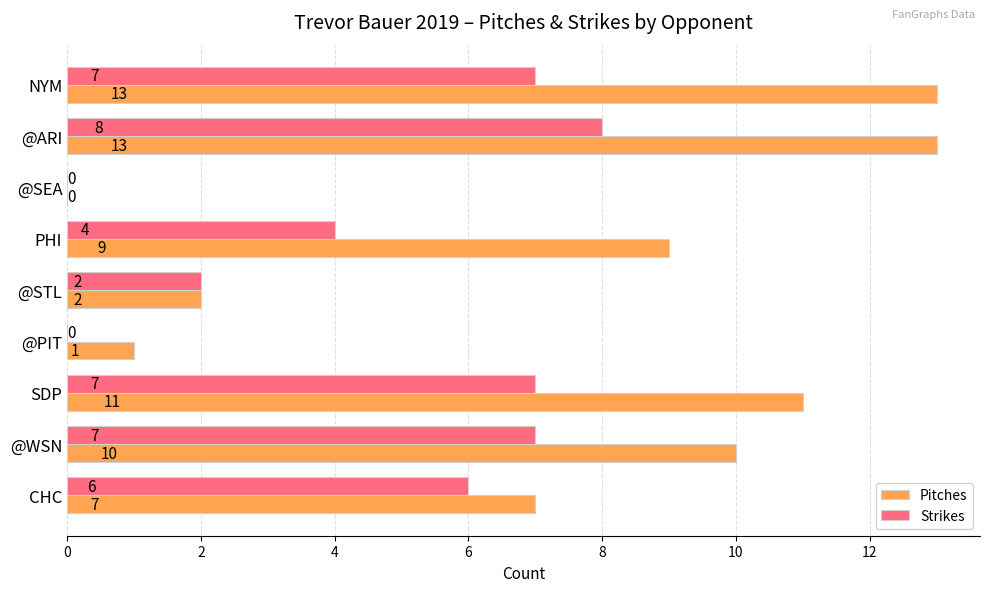

At which category is the sum across all series the highest?

@ARI